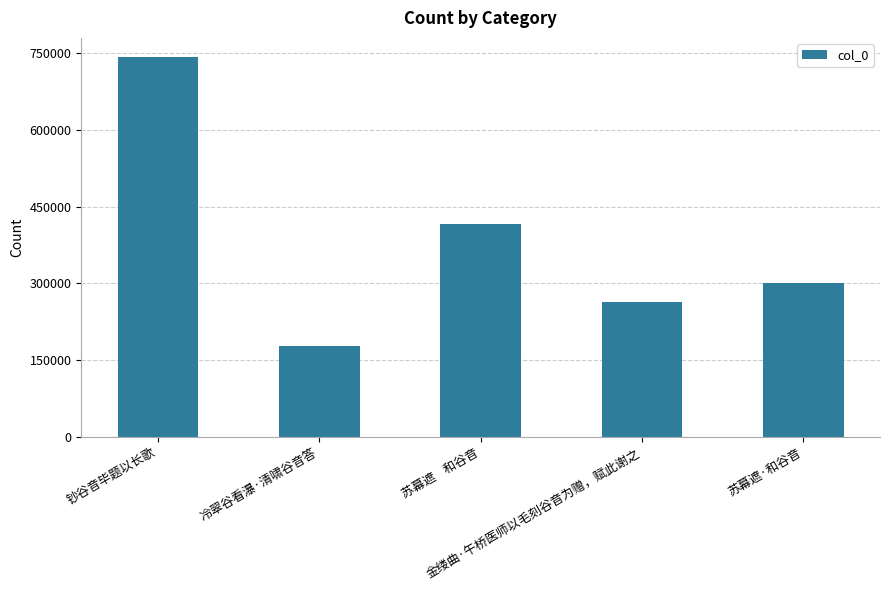

What position from the left is 苏幕遮    和谷音?

3